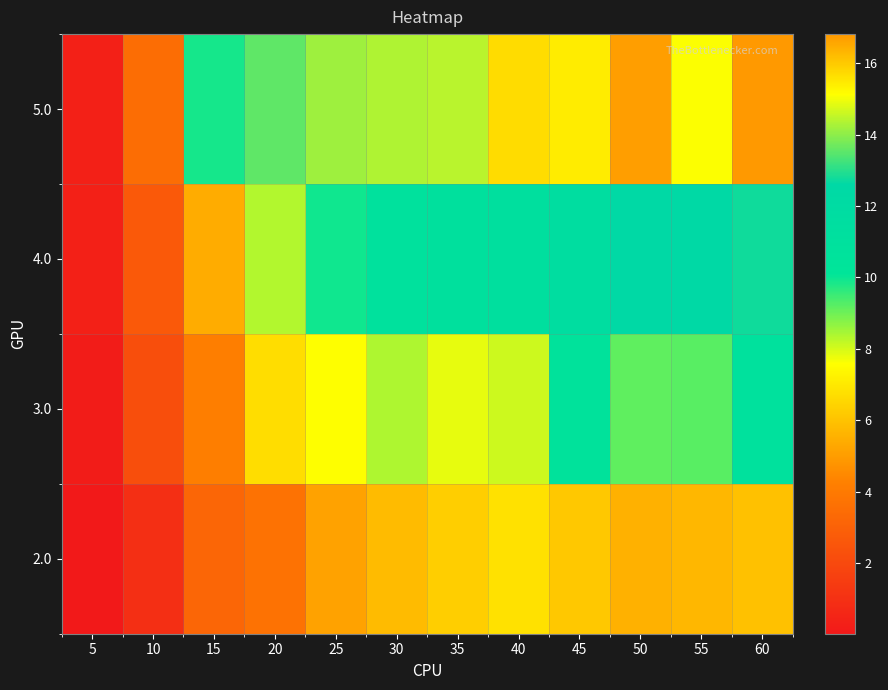

Which has a higher value, 50 or 15?

50